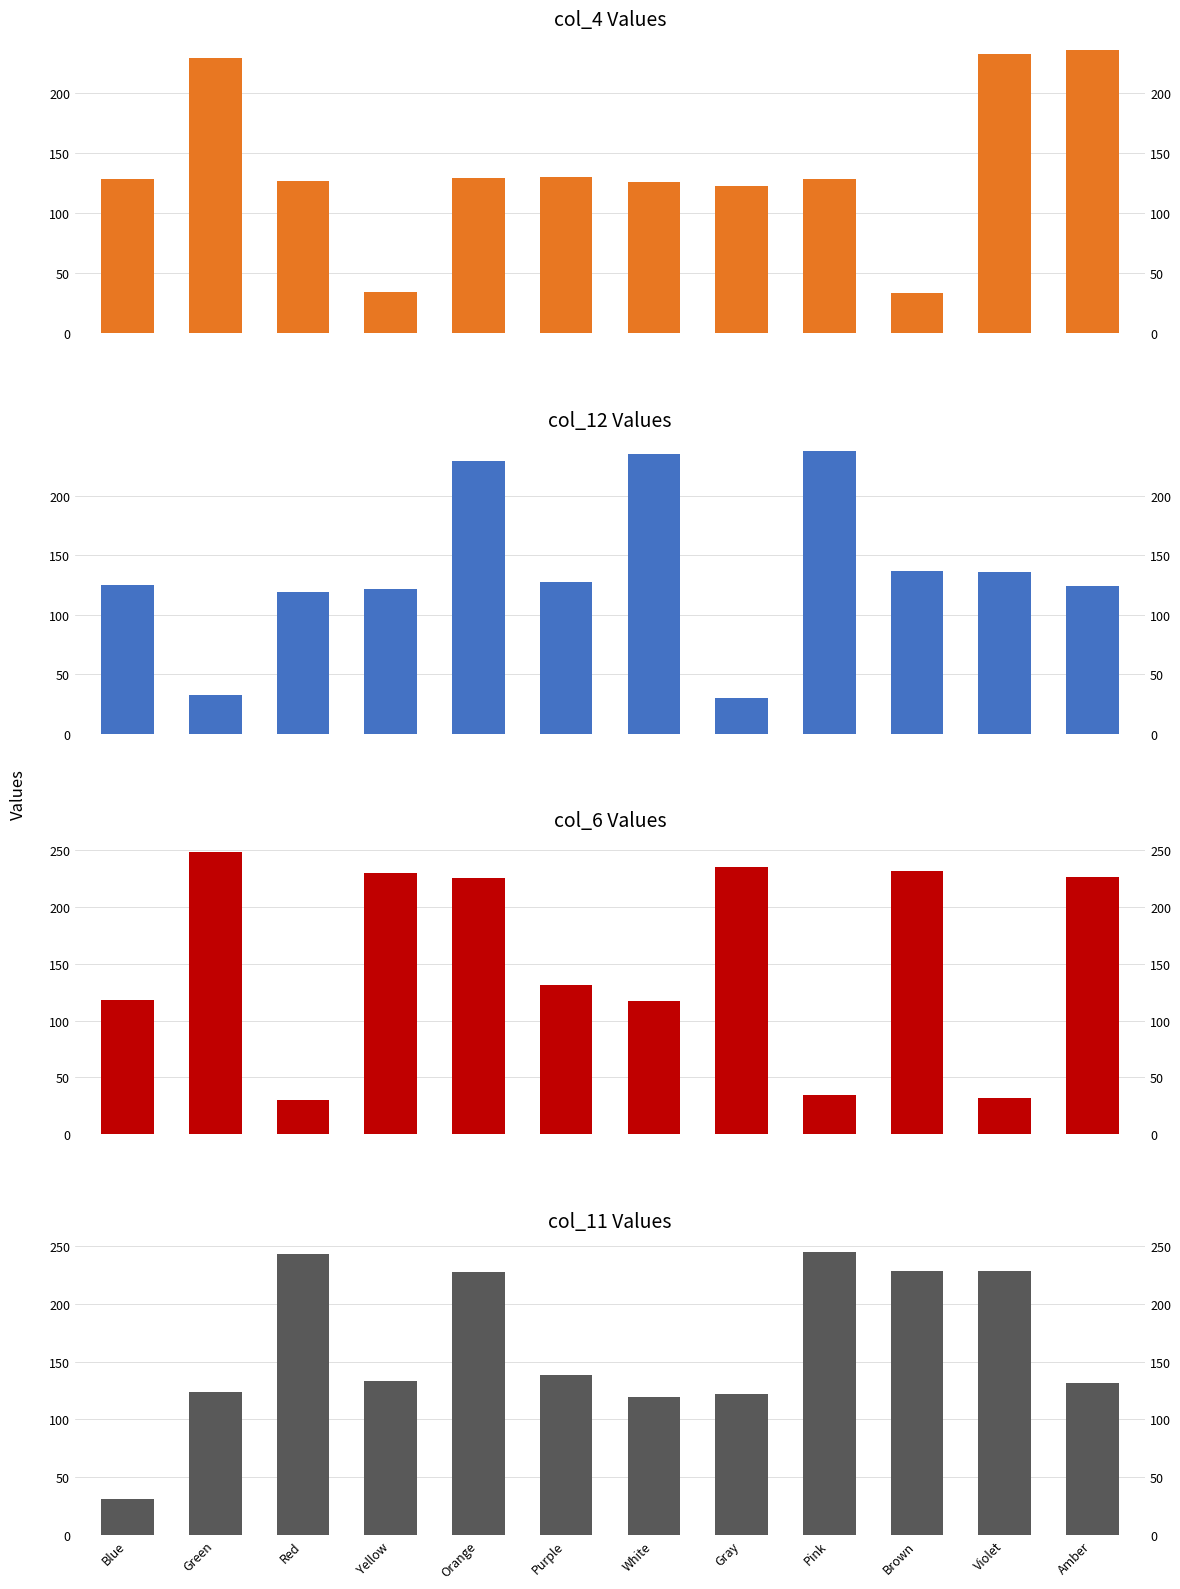

Between Green and White, which series saw the biggest shift?

col_12